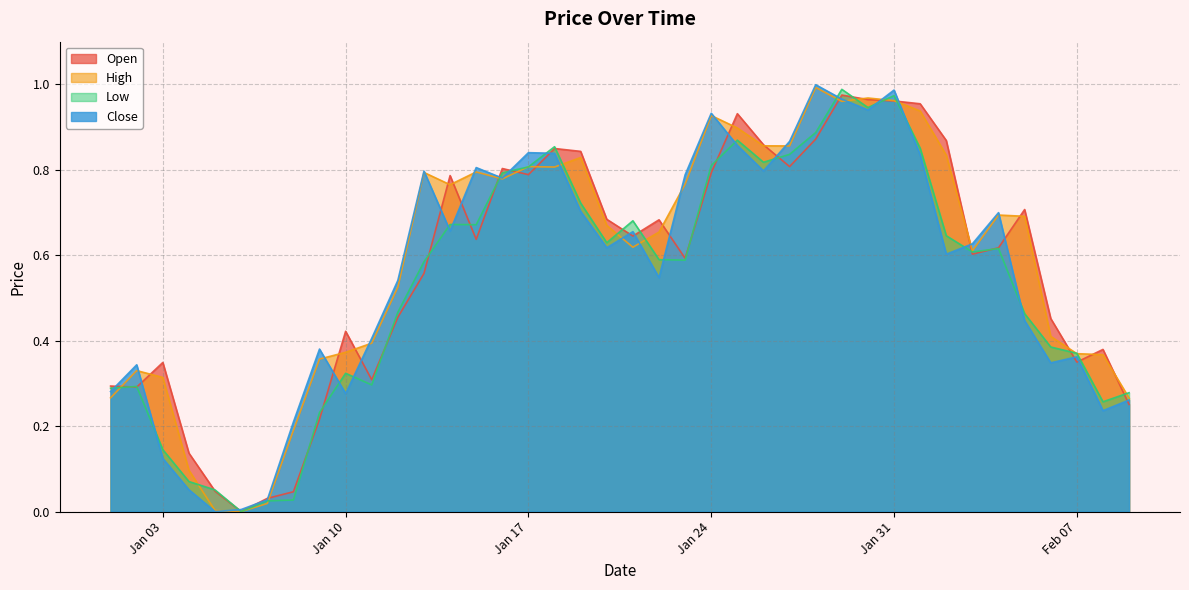

Which label corresponds to the smallest value in the chart?

2023-01-06